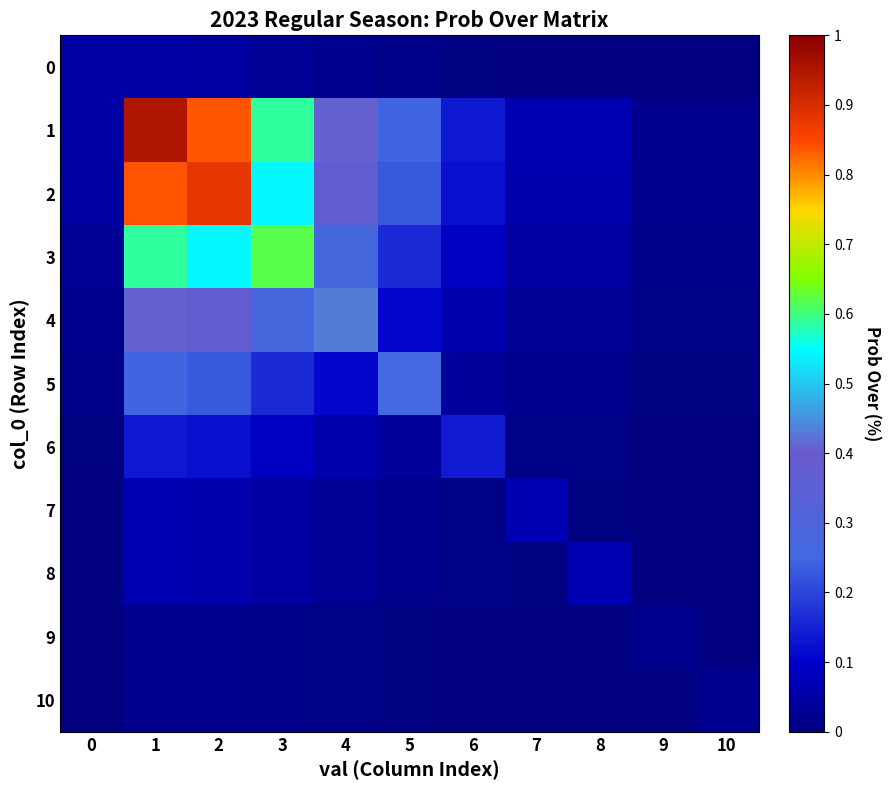

What is the spread (max minus min) of values at 4?

0.4